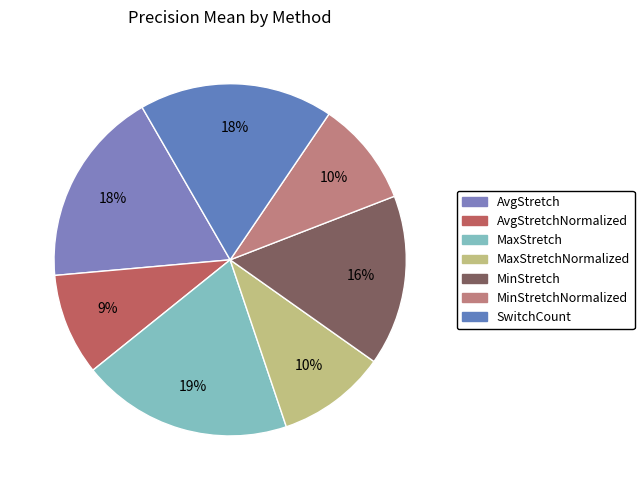

How many slices are in this pie chart?

7